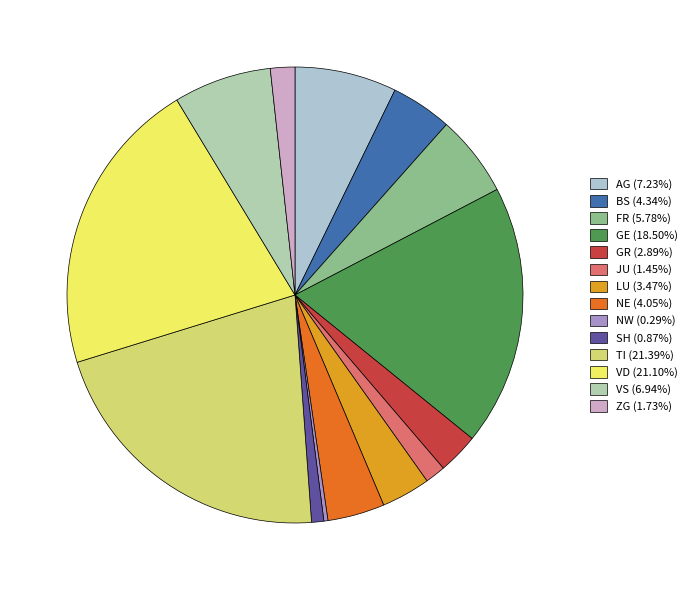

Count the number of slices in the pie.

14